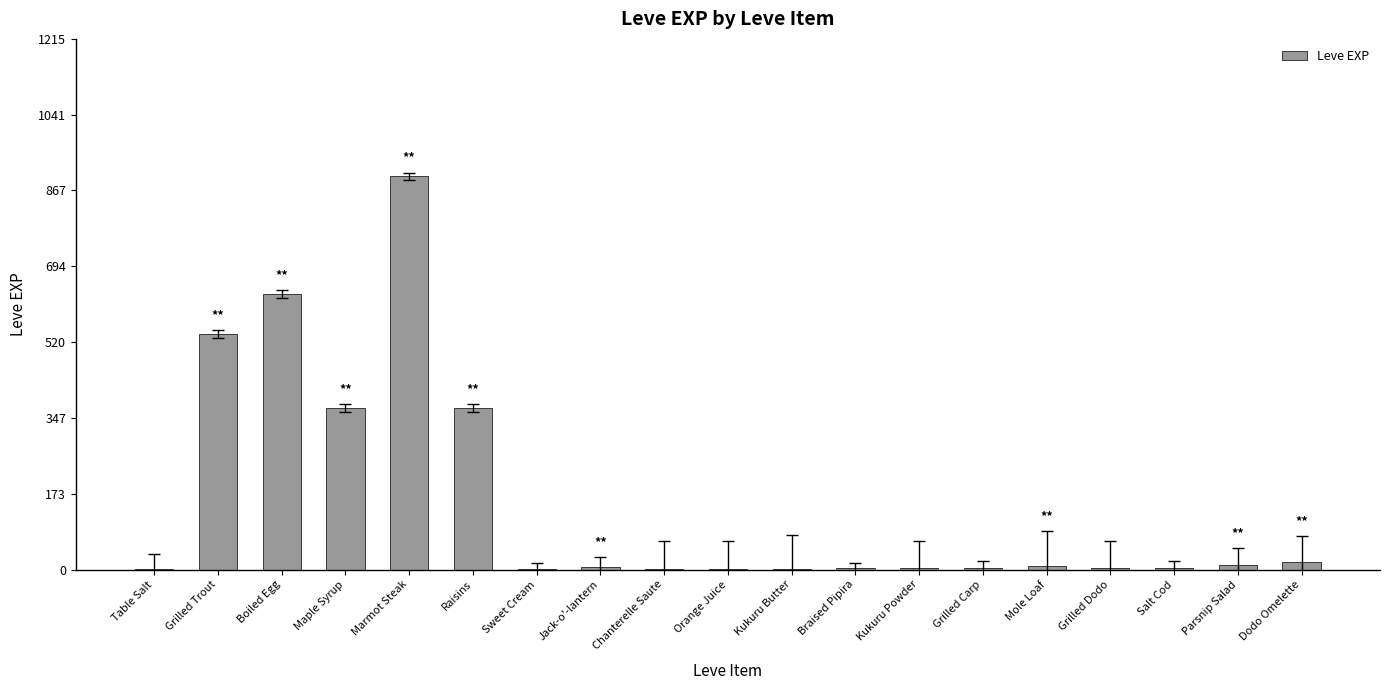

Are the bars horizontal?

No